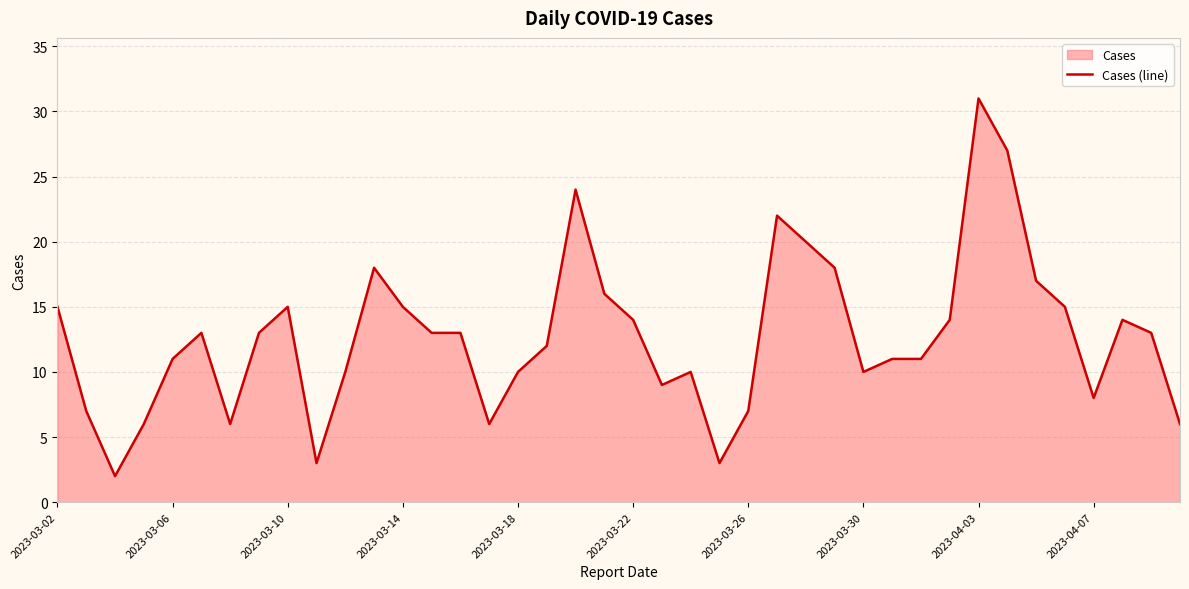

The chart shows a value of 6 at 15. True or false?

True